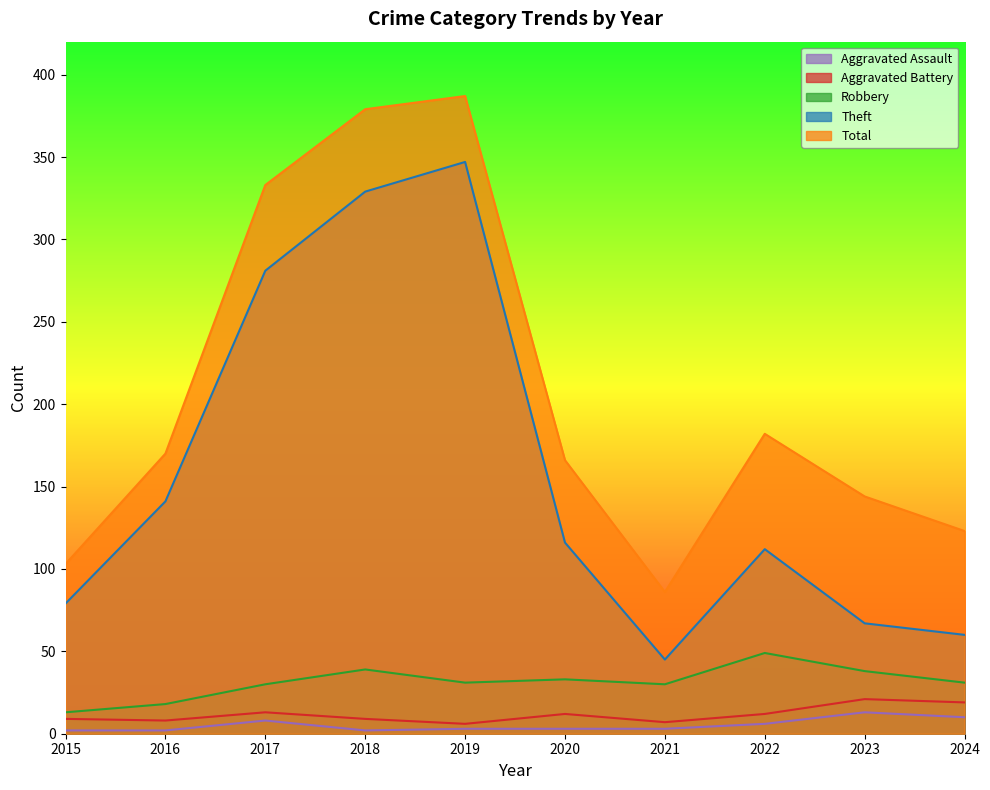

True or false: Robbery has a value of 54 at 2018.

False